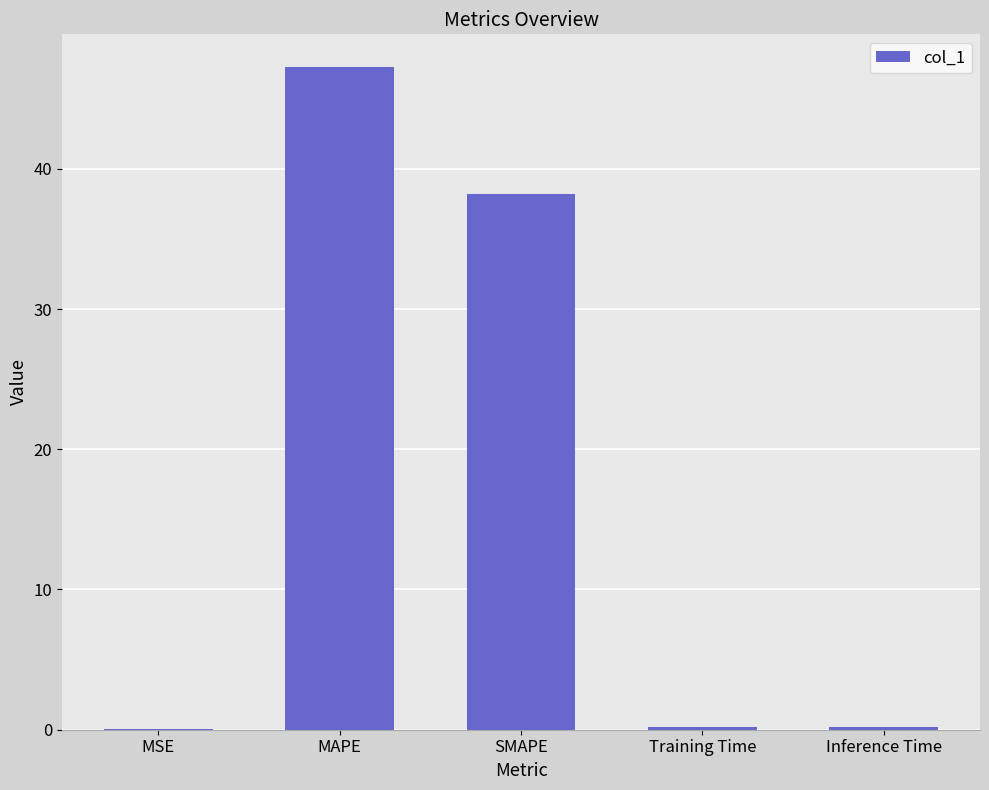

Which has a higher value, Training Time or SMAPE?

SMAPE